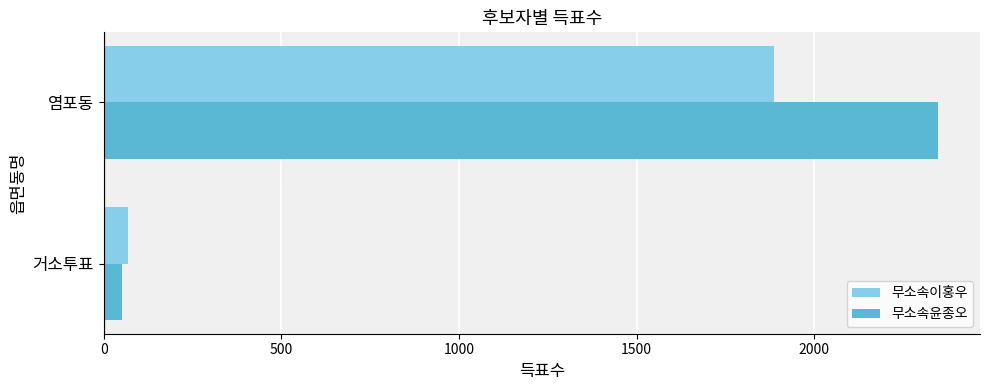

What are all the series names shown in the legend?

무소속이홍우, 무소속윤종오